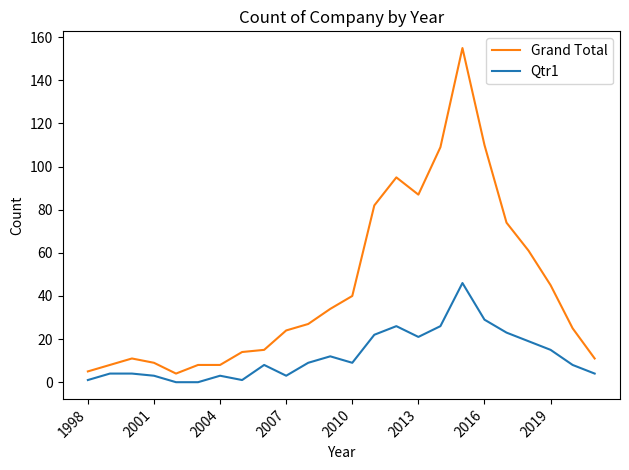

True or false: Qtr1 and Grand Total intersect in this chart.

False